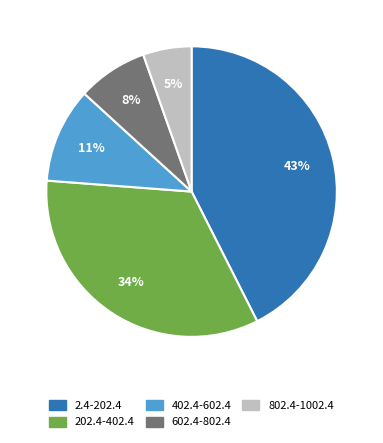

To the nearest percent, what is the average slice percentage?

20%